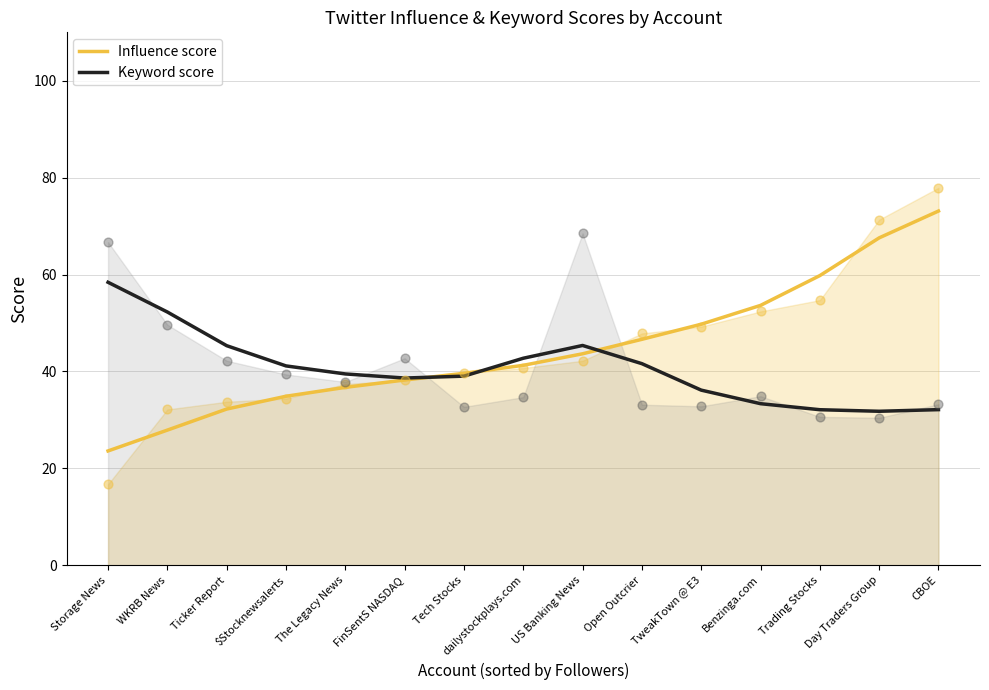

Which series reaches the maximum Y coordinate?

Influence score